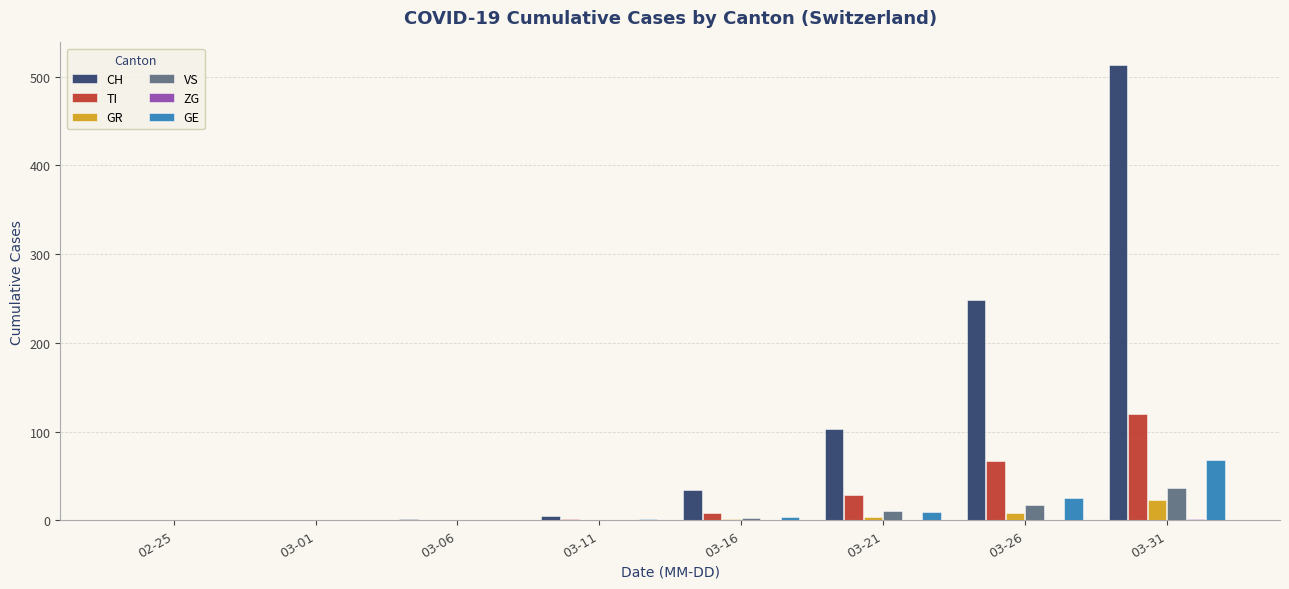

Which category has the highest value across all series?

03-31